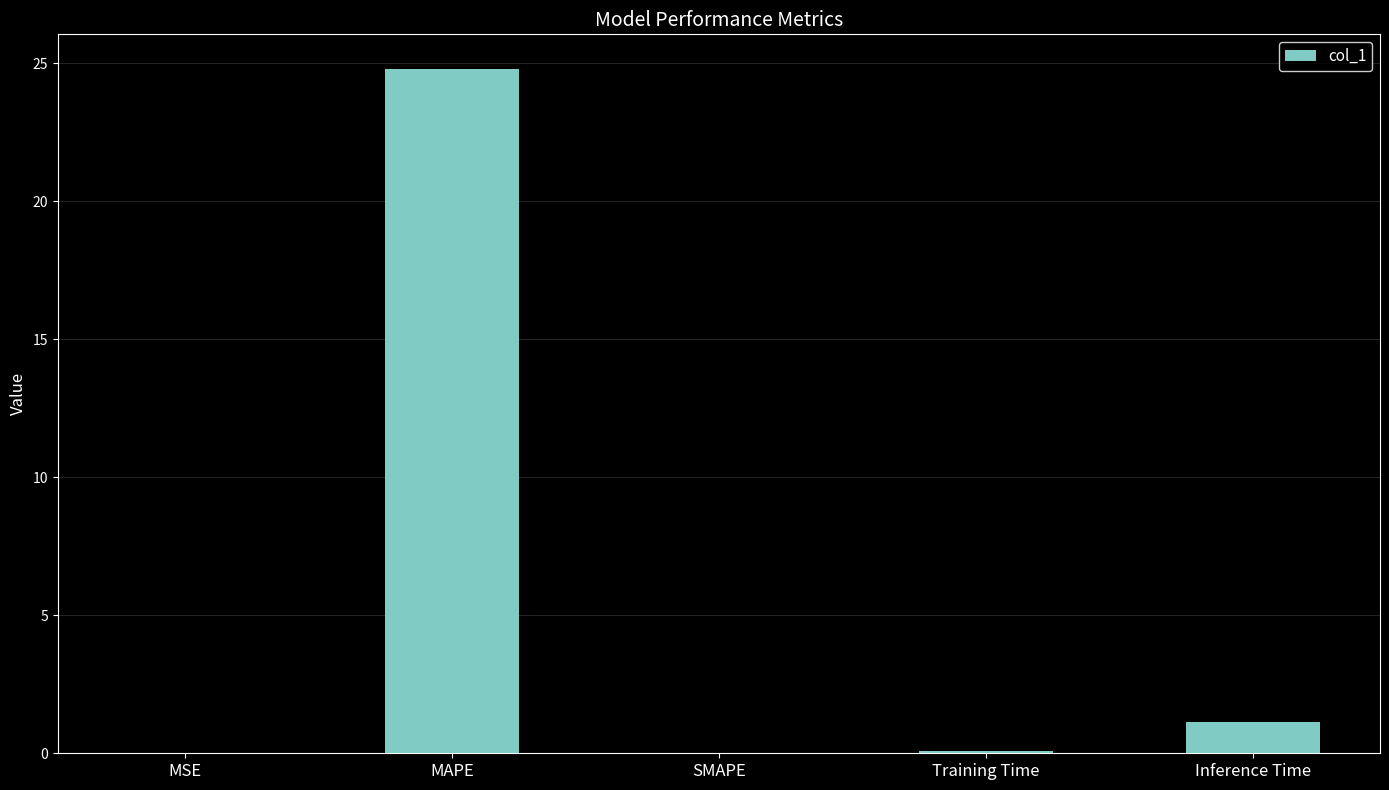

What is the sum of the values at MAPE and SMAPE?

24.8